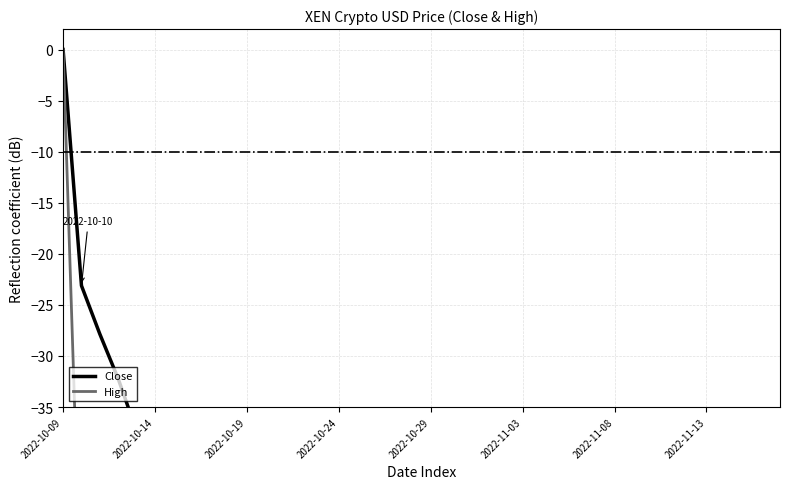

Rank the series at 39 from highest to lowest value.

Close, High